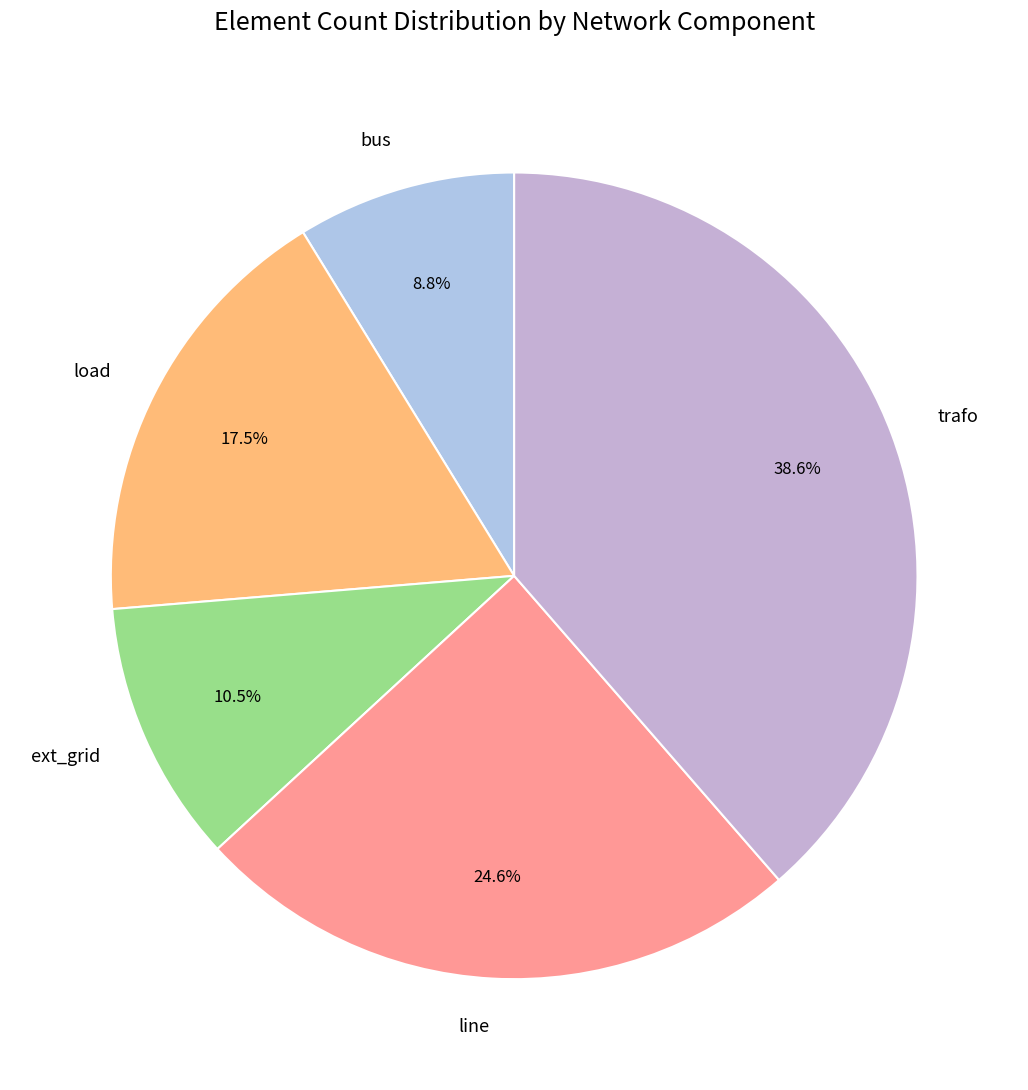

To the nearest percent, what is the difference between the largest and smallest slice percentages?

30%